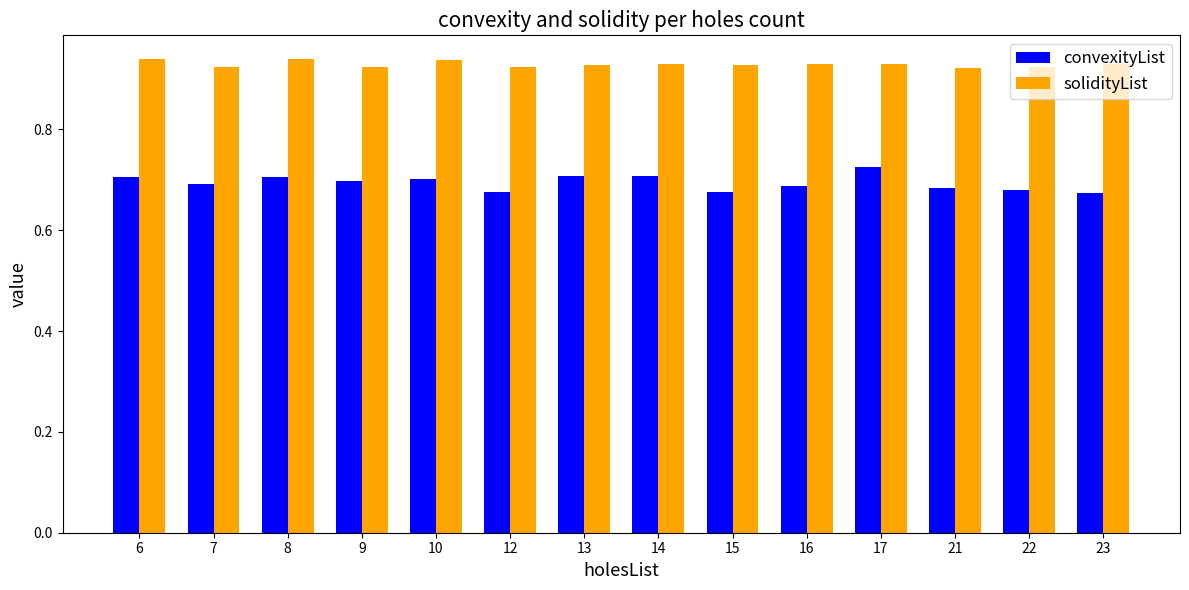

List the series in order of their peak value, lowest first.

convexityList, solidityList